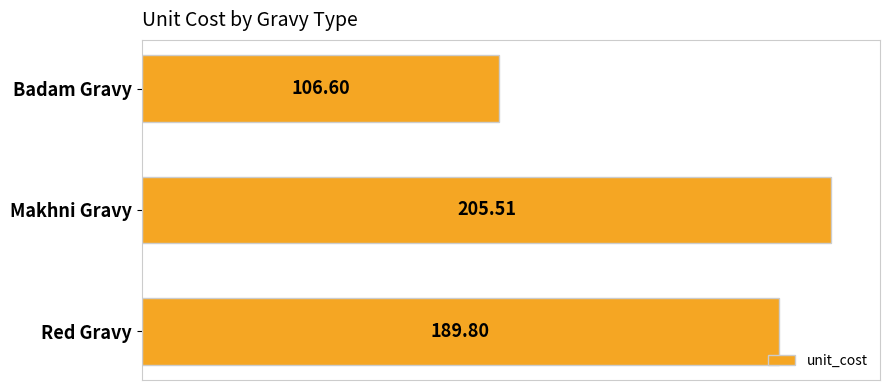

List the labels in order of value, largest first.

Makhni Gravy, Red Gravy, Badam Gravy